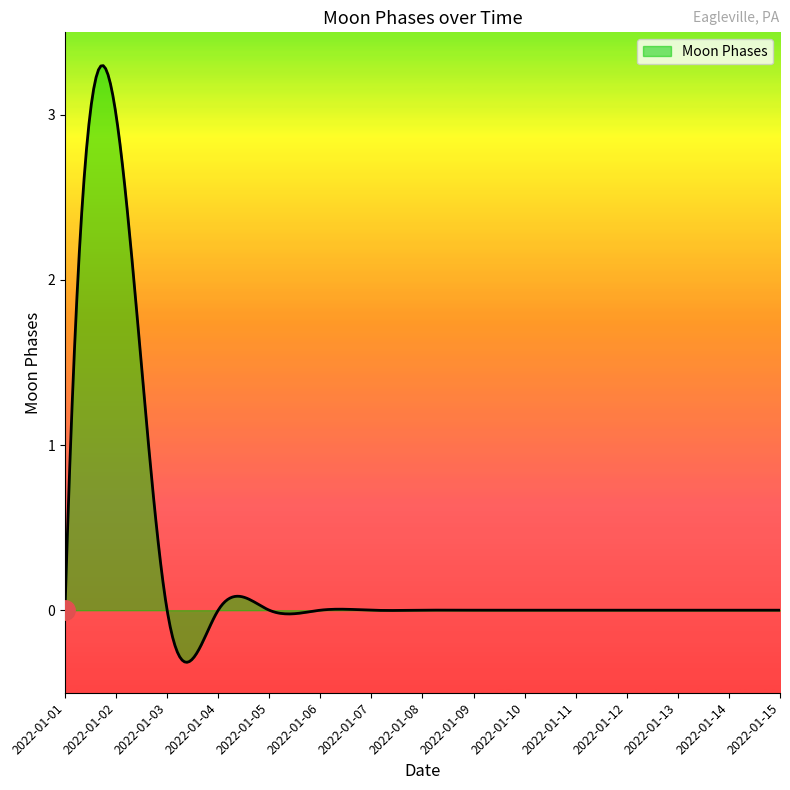

What is the maximum value shown in the chart?

3.3